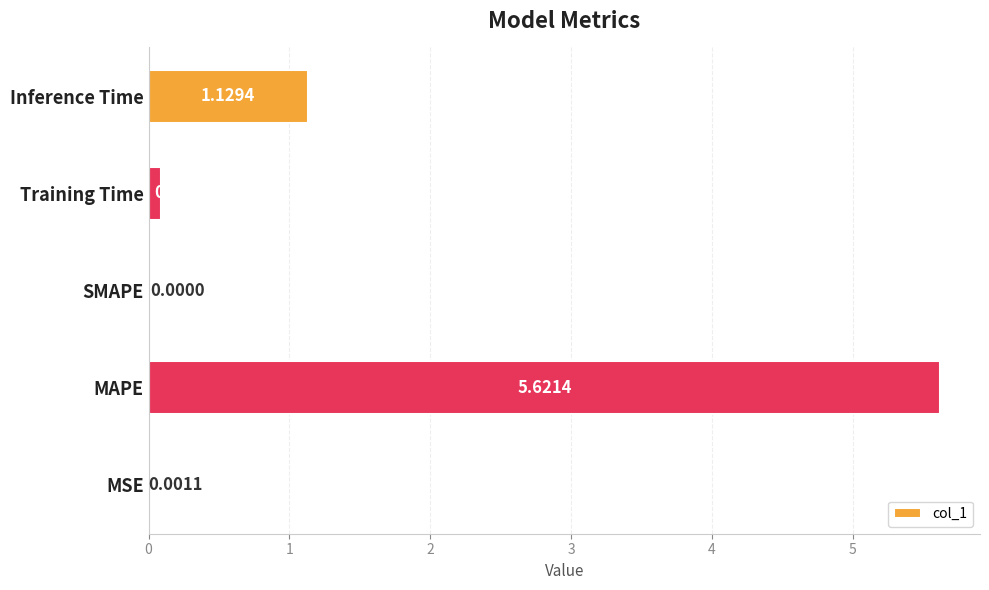

At which label is the value closest to 2?

Inference Time